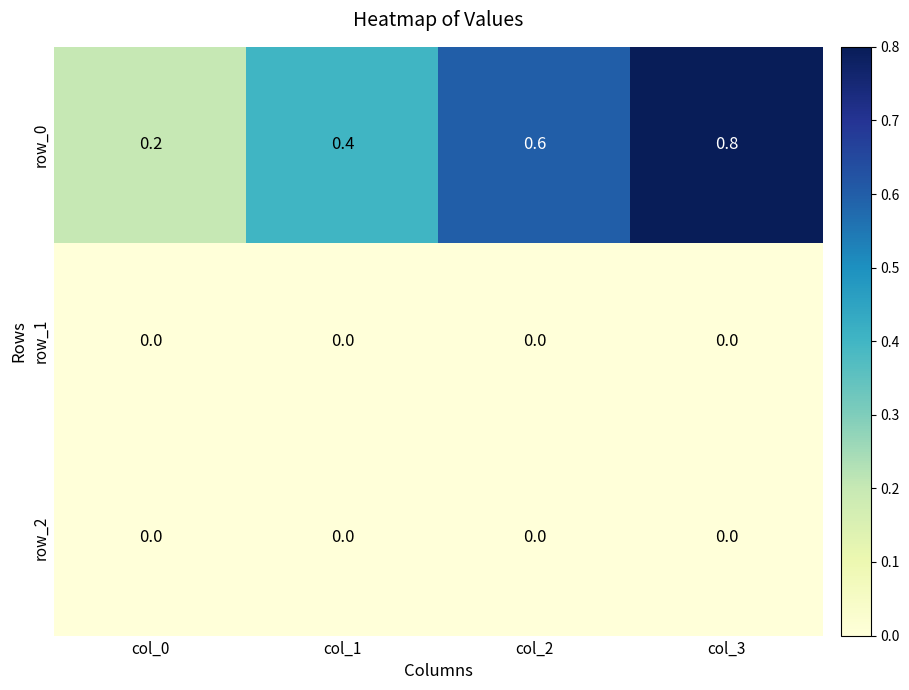

What is the spread (max minus min) of values at col_3?

0.8